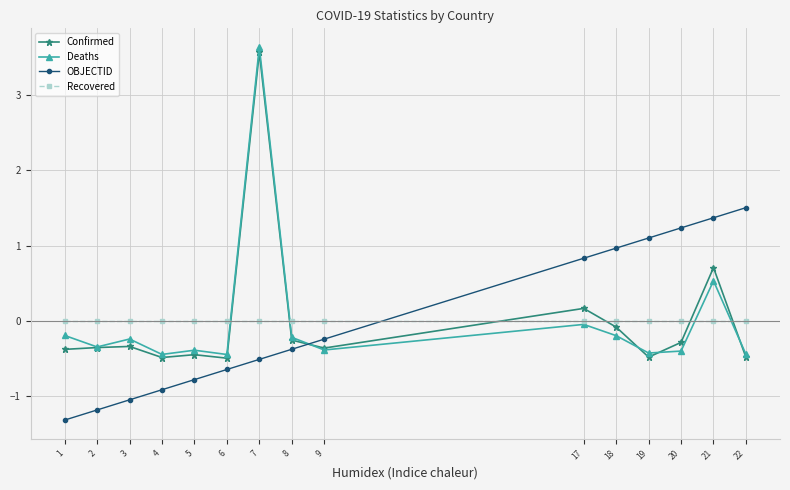

Is it true that Confirmed equals -0.1 at 20?

False